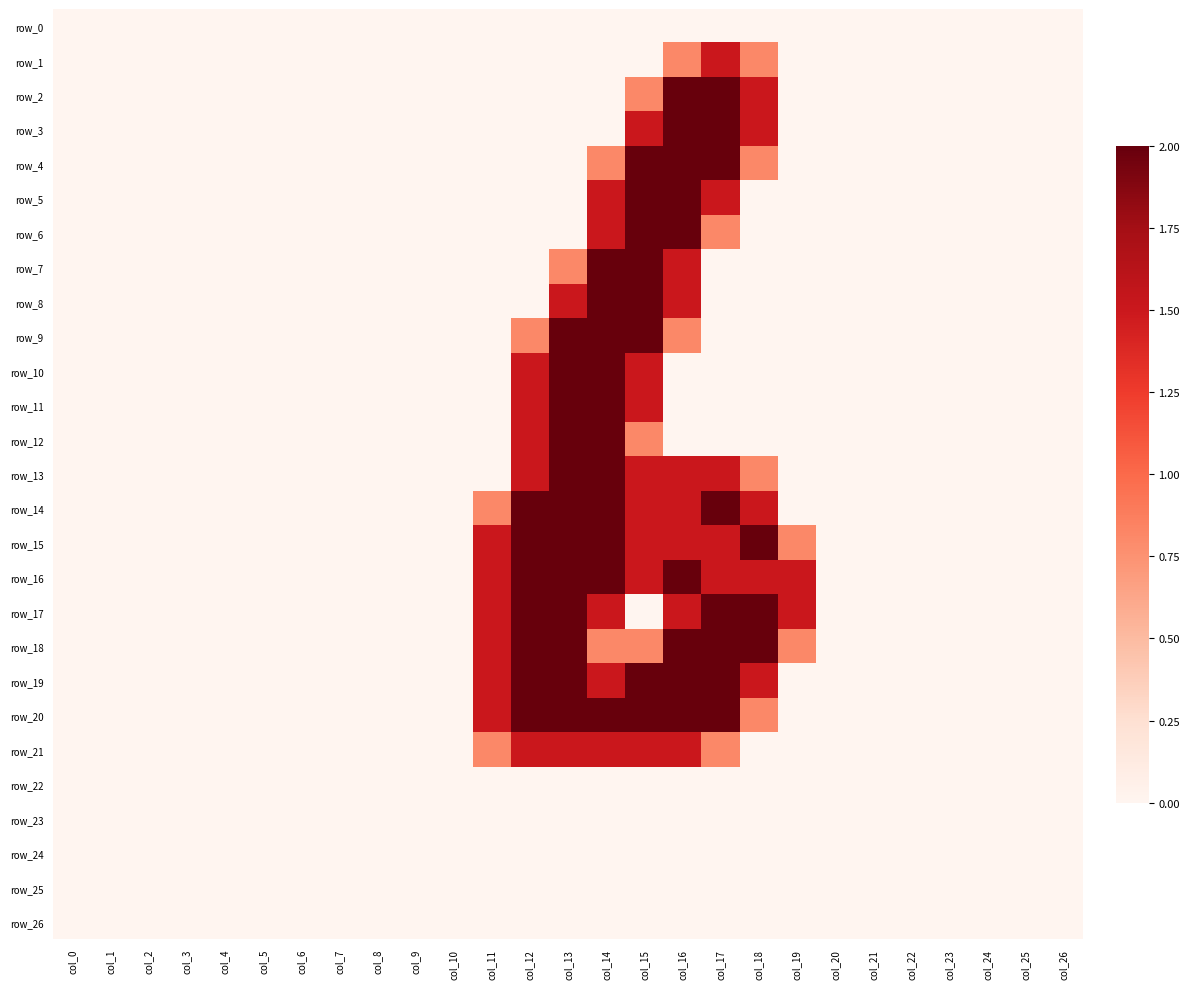

Rank the series at col_0 from highest to lowest value.

row_0, row_1, row_2, row_3, row_4, row_5, row_6, row_7, row_8, row_9, row_10, row_11, row_12, row_13, row_14, row_15, row_16, row_17, row_18, row_19, row_20, row_21, row_22, row_23, row_24, row_25, row_26